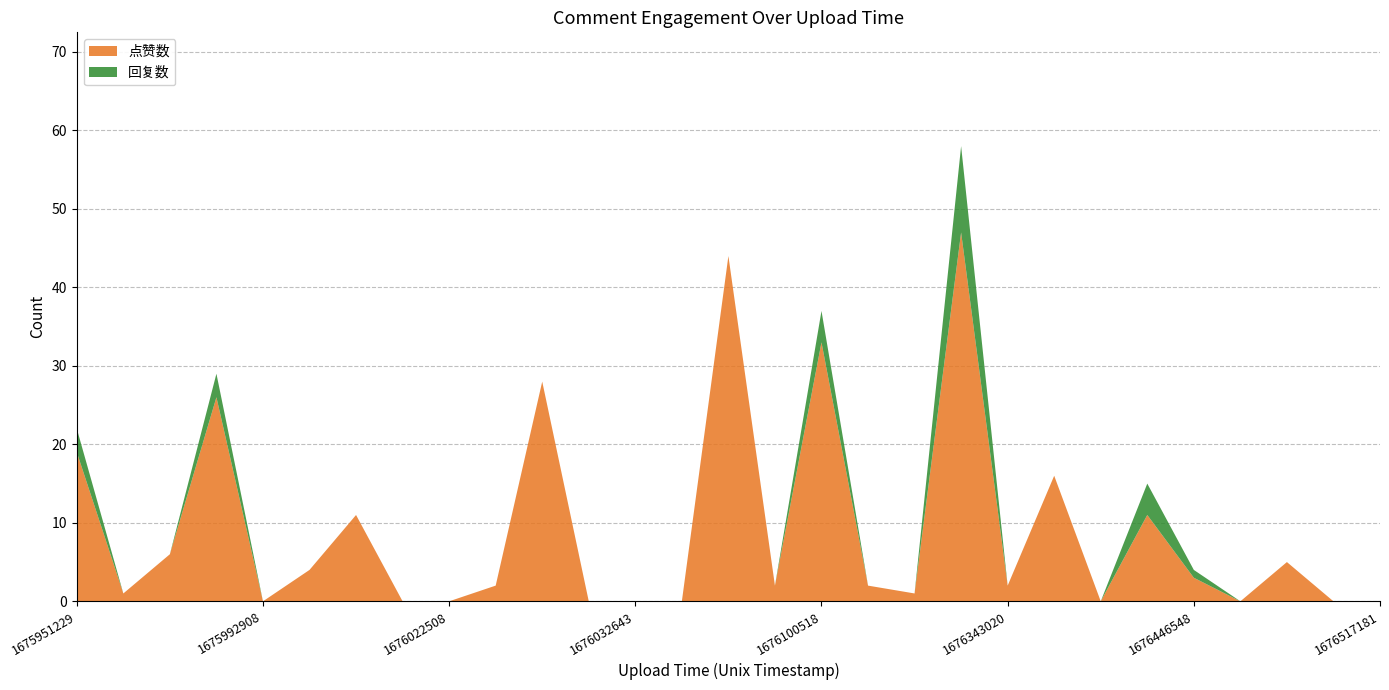

Reading left to right, list all the values displayed in this chart.

点赞数: 1675951229=19	1675953687=1	1675954676=6	1675959086=26	1675992908=0	1675992995=4	1675992997=11	1676022228=0	1676022508=0	1676022810=2	1676023120=28	1676030764=0	1676032643=0	1676037248=0	1676044669=44	1676095362=2	1676100518=33	1676111194=2	1676128610=1	1676167242=47	1676343020=2	1676351454=16	1676446019=0	1676446084=11	1676446548=3	1676462093=0	1676469372=5	1676477809=0	1676517181=0
回复数: 1675951229=3	1675953687=0	1675954676=0	1675959086=3	1675992908=0	1675992995=0	1675992997=0	1676022228=0	1676022508=0	1676022810=0	1676023120=0	1676030764=0	1676032643=0	1676037248=0	1676044669=0	1676095362=0	1676100518=4	1676111194=0	1676128610=0	1676167242=11	1676343020=0	1676351454=0	1676446019=0	1676446084=4	1676446548=1	1676462093=0	1676469372=0	1676477809=0	1676517181=0